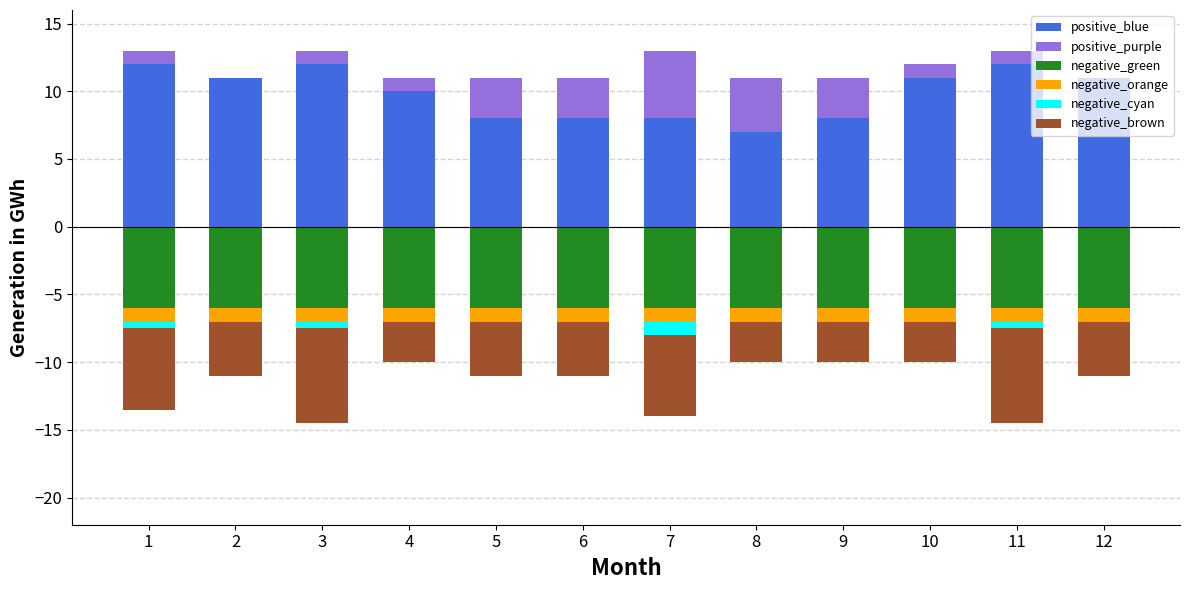

At which category is the sum across all series the highest?

10